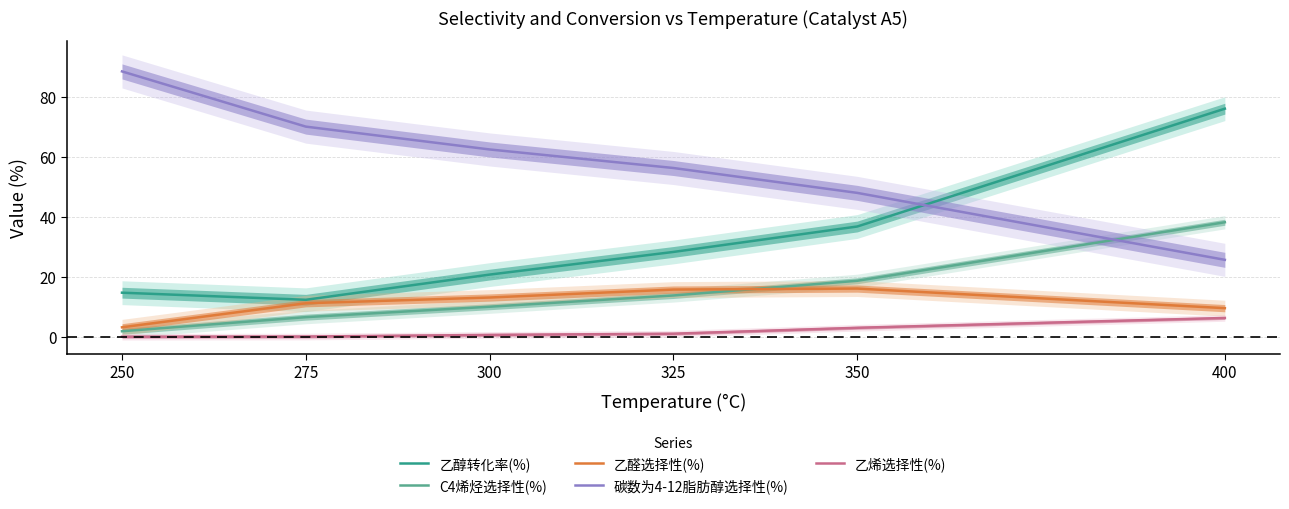

True or false: 乙醇转化率(%) has more than 0 interior local peaks.

False